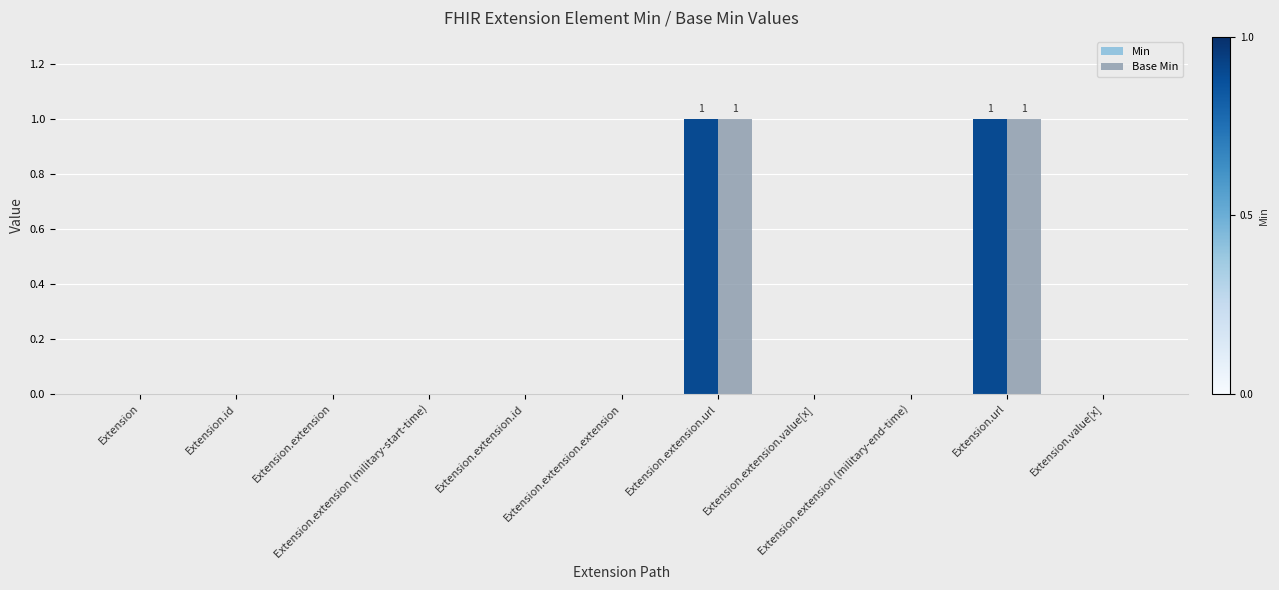

What are all the series names shown in the legend?

Min, Base Min